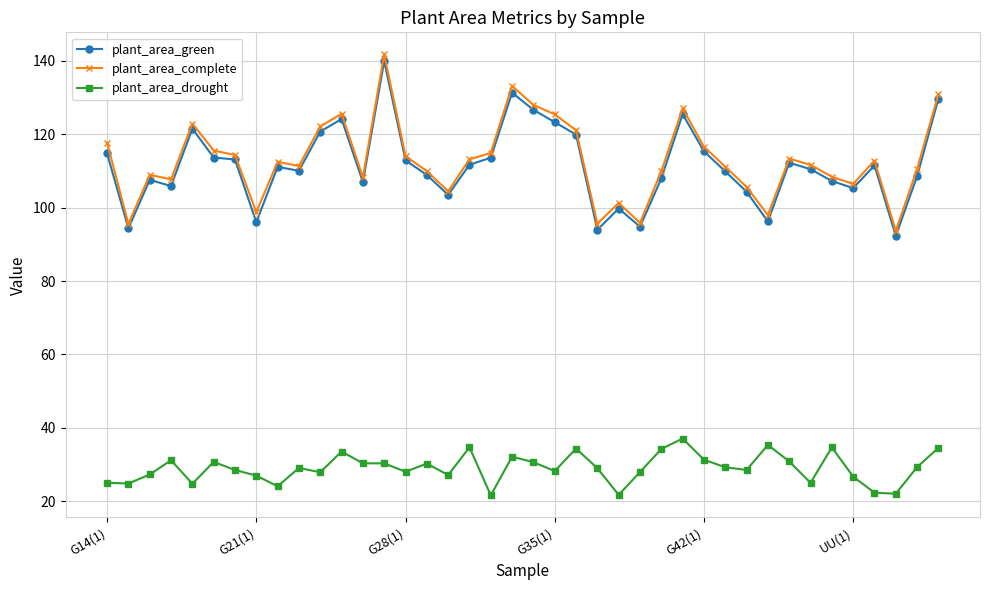

How many data points does each series have?

40